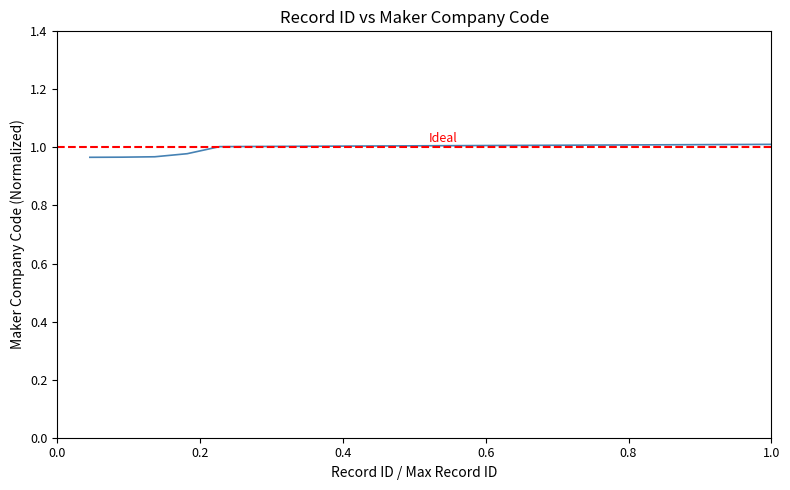

What is the greatest value displayed?

1.0